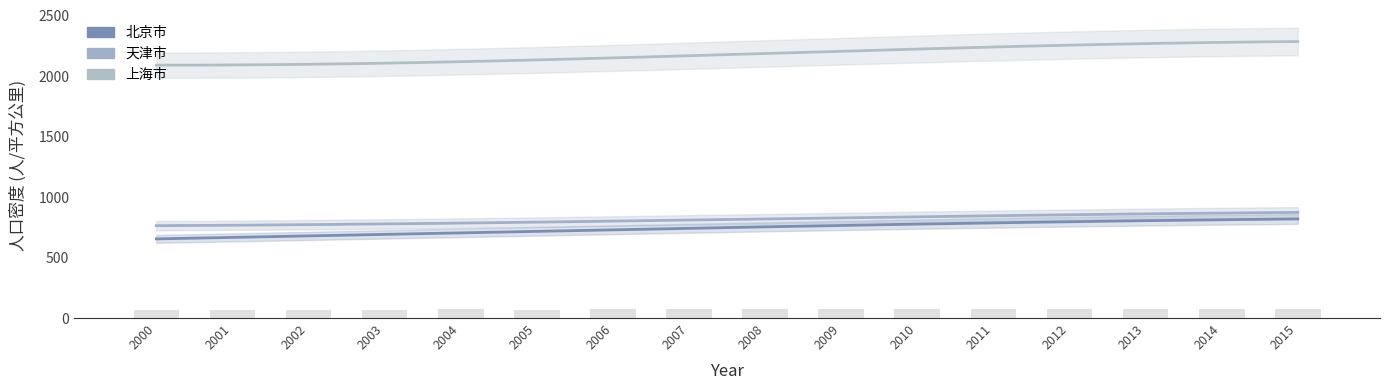

What is the average value of the 北京市 series?

743.4